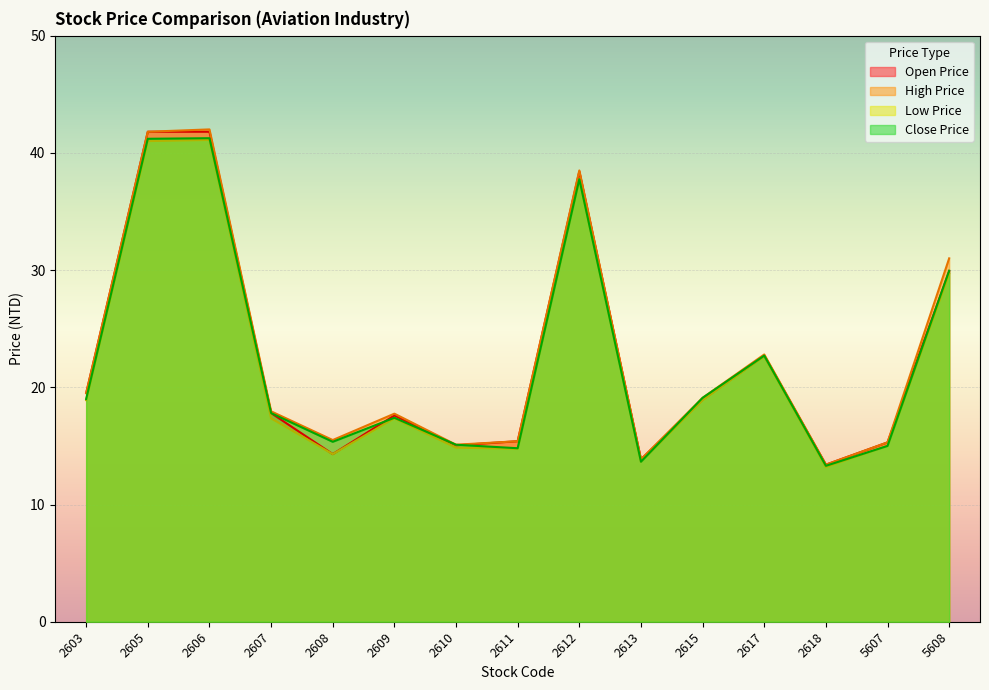

True or false: High Price and Low Price intersect in this chart.

False